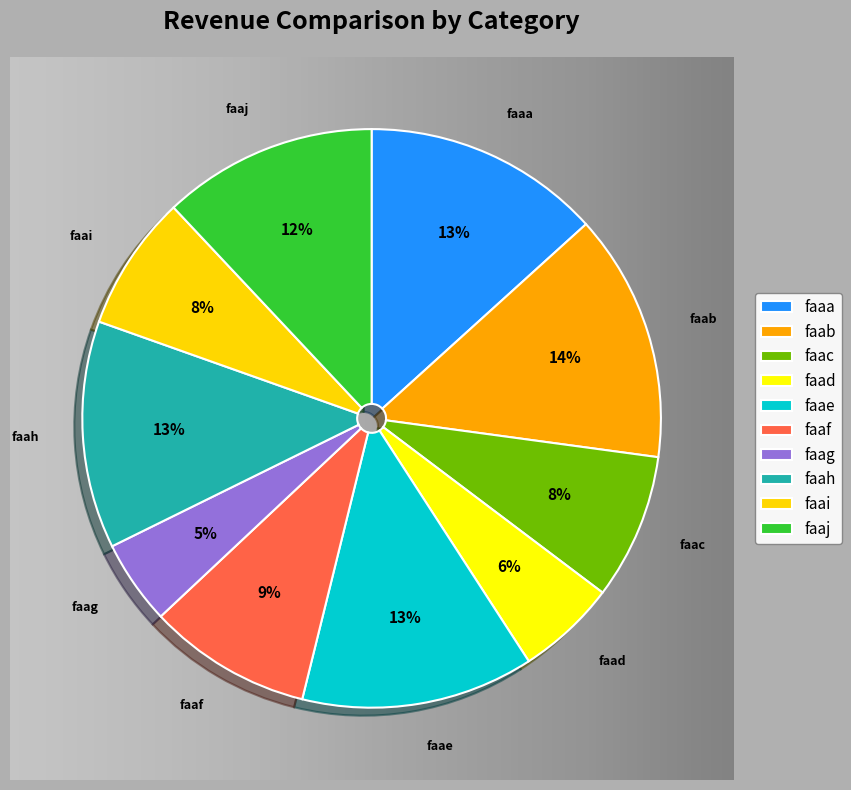

To the nearest percent, what is the combined percentage of faah and faac?

21%